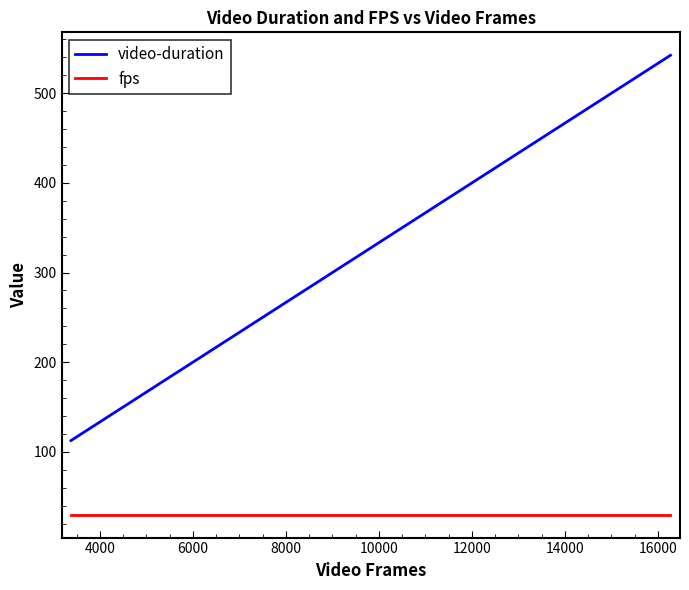

Which series has the largest range (max minus min)?

video-duration